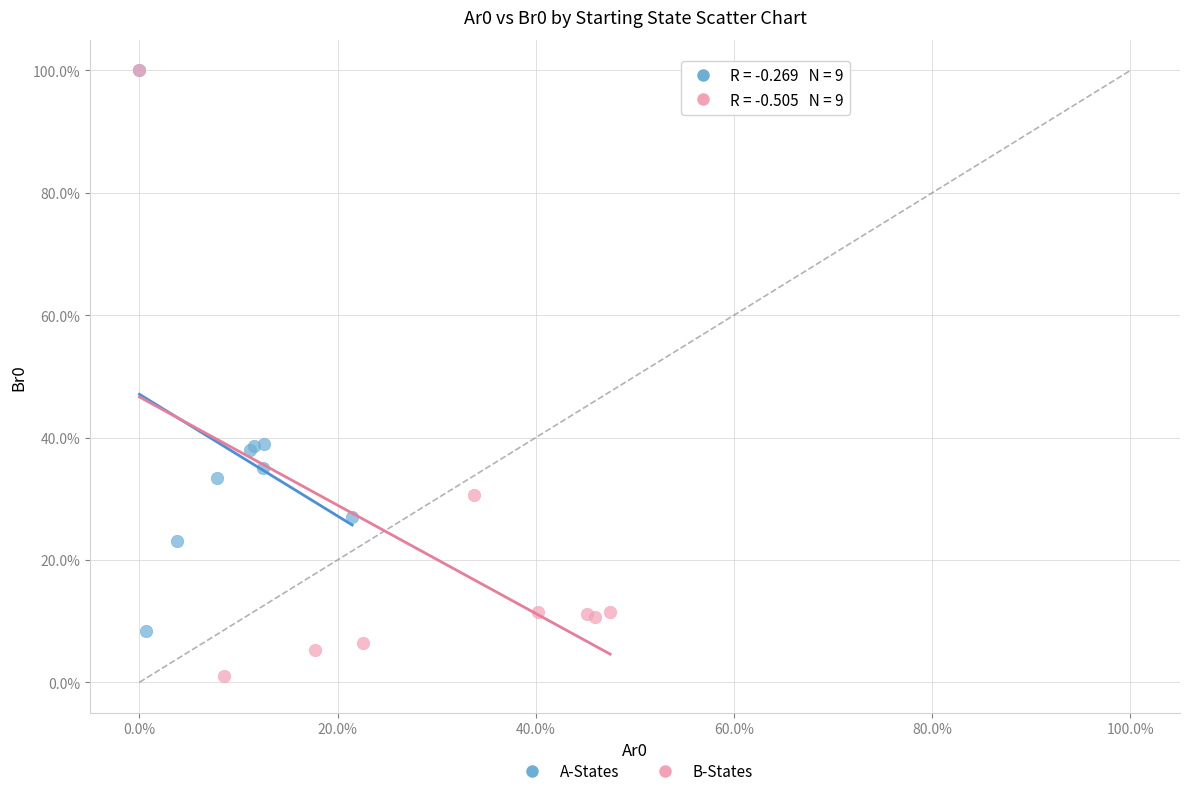

What are all the series names shown in the legend?

A-States, B-States